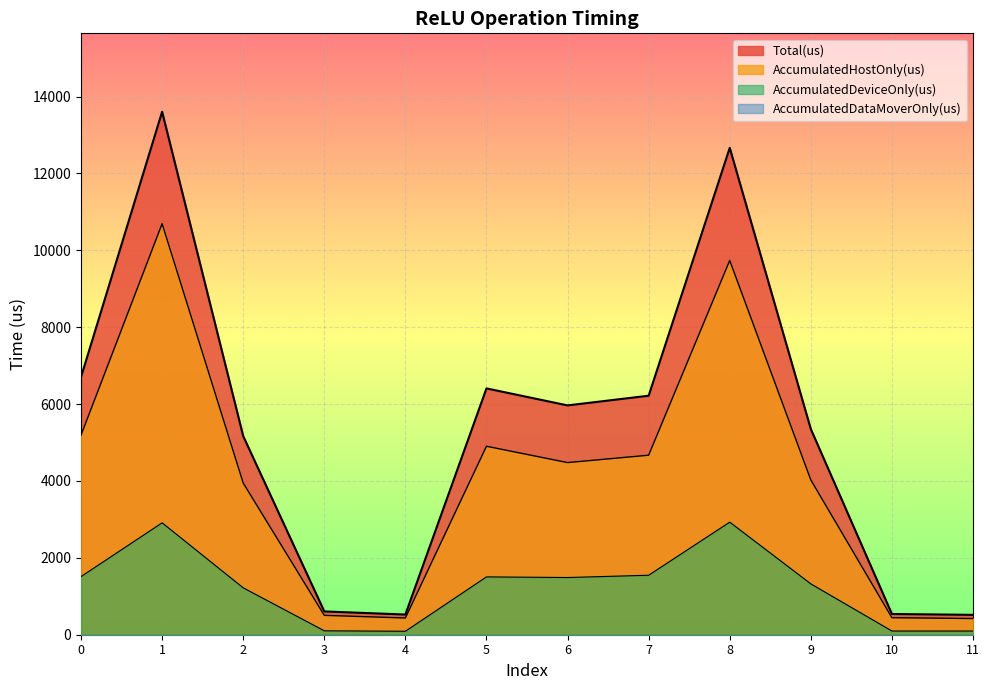

Does the chart display data point markers on the line(s)?

No